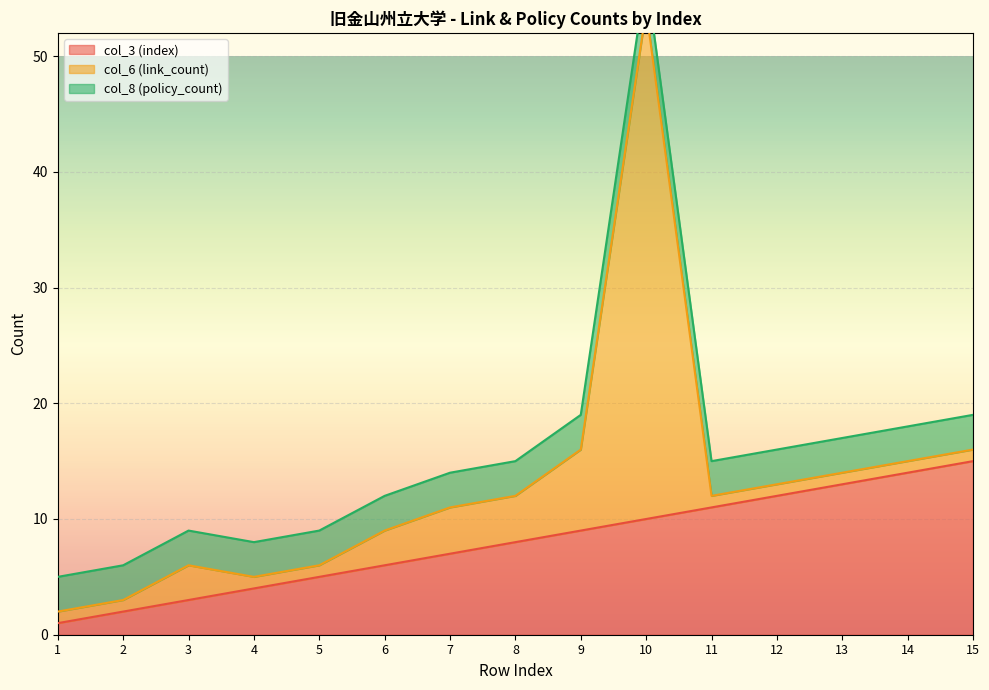

How many lines are shown in the chart?

3